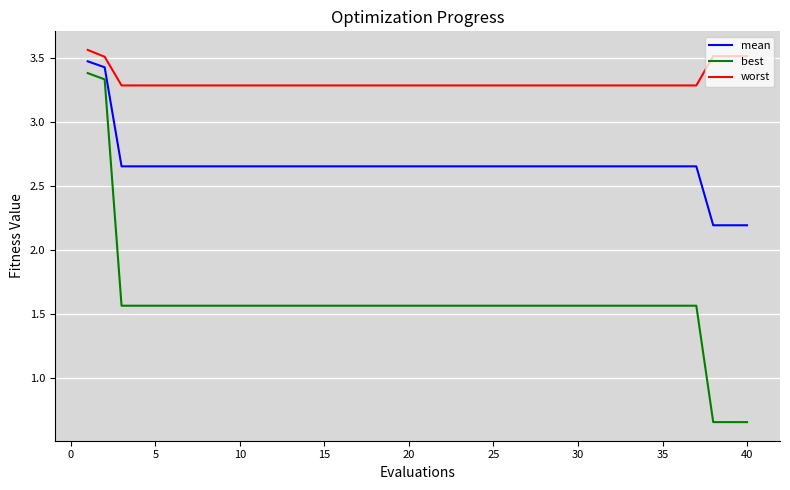

Rank the series by their average value, from lowest to highest.

best, mean, worst